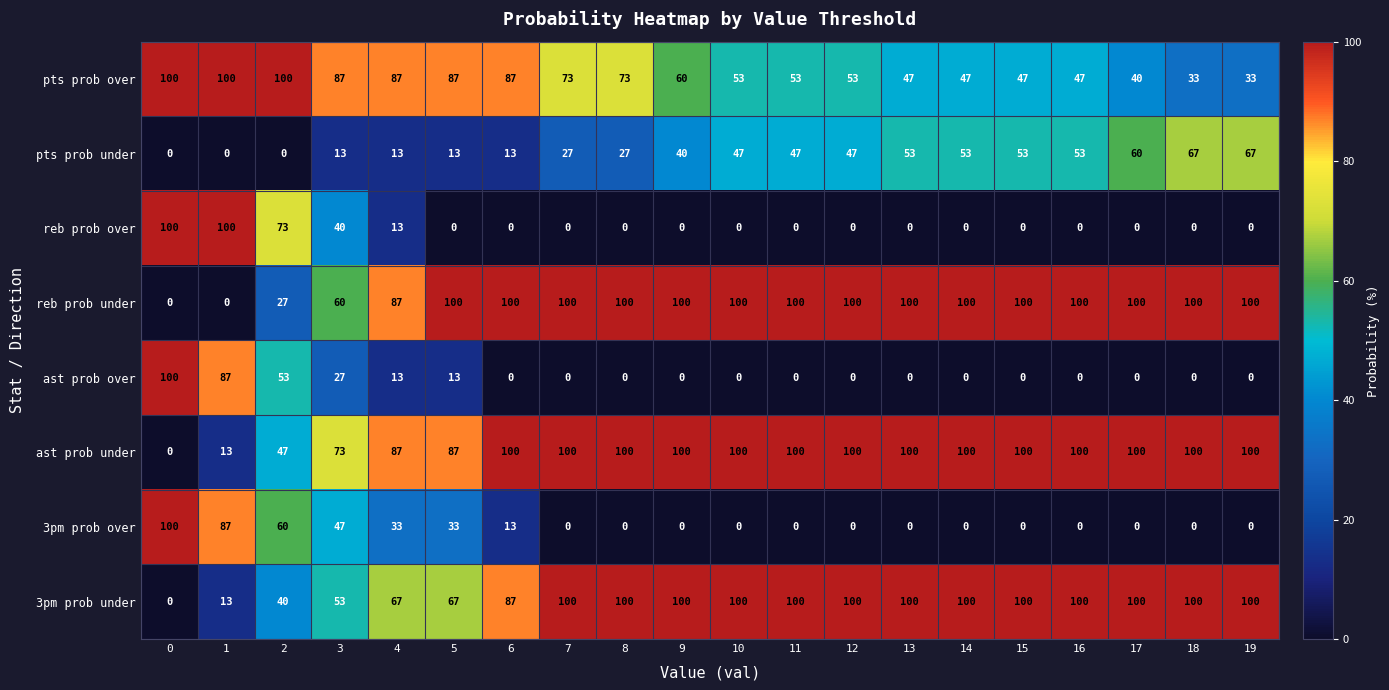

Is it true that reb prob over equals 0 at 9?

True